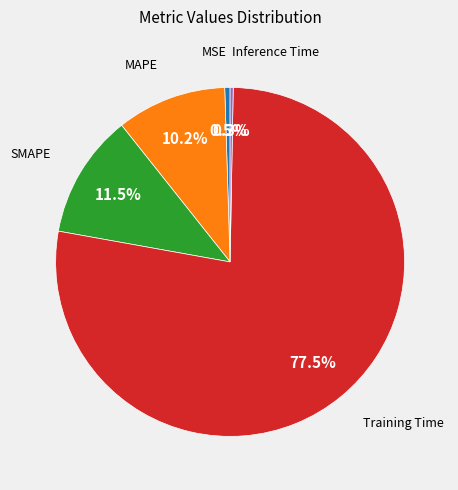

How many slices are in this pie chart?

5